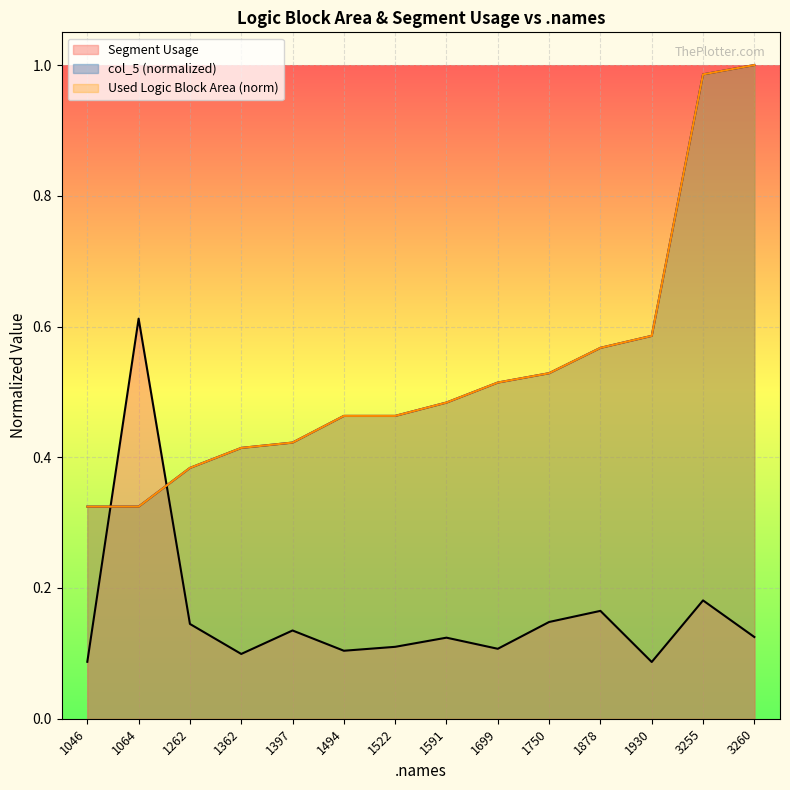

Does the chart display data point markers on the line(s)?

No